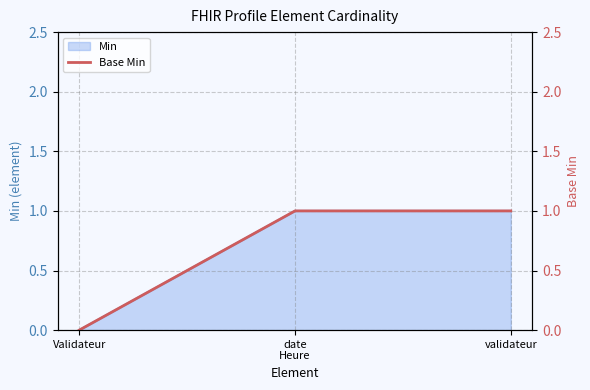

How many lines are shown in the chart?

1